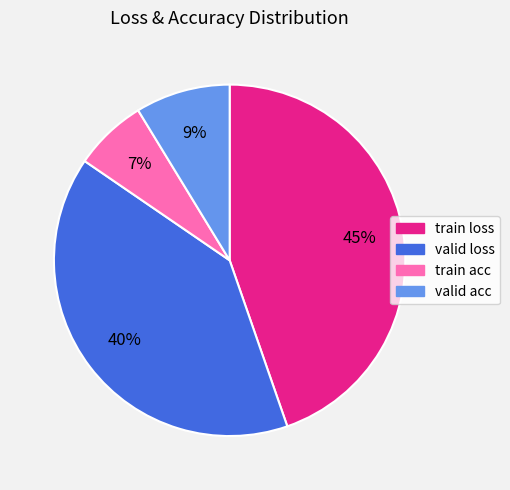

Is the sum of valid acc and valid loss greater than half?

No